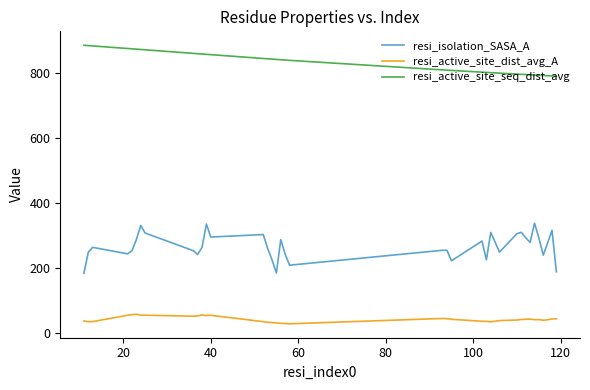

Which series has the largest range (max minus min)?

resi_isolation_SASA_A